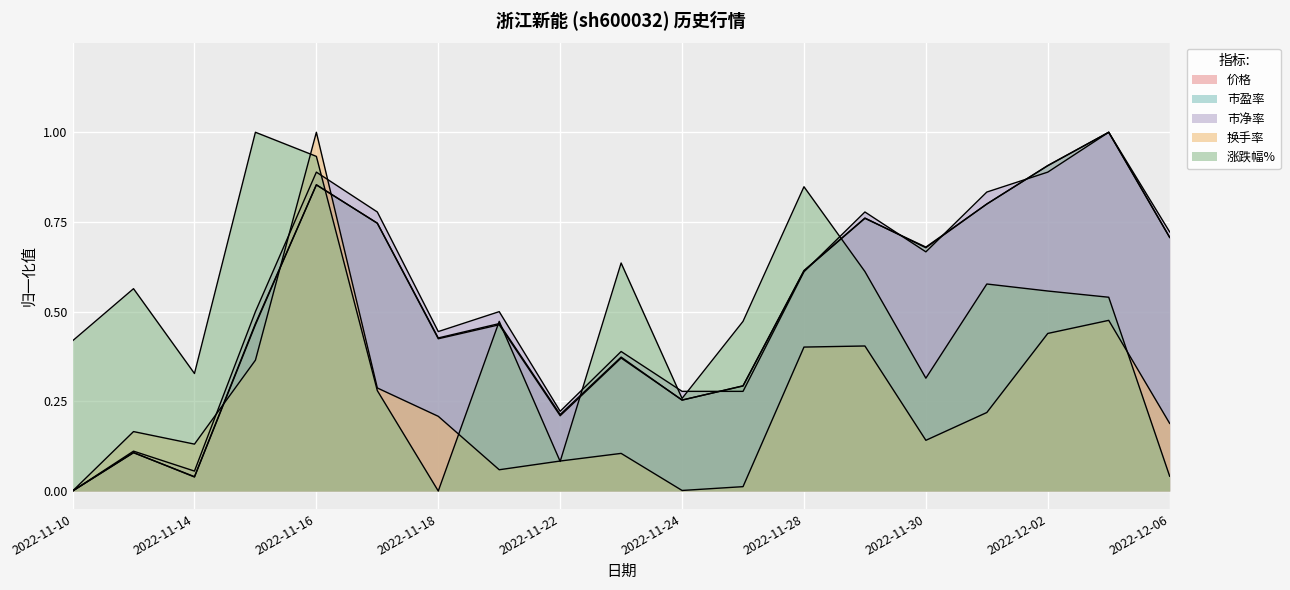

Reading right to left, what are all the values shown in this chart?

价格: 2022-12-06=0.7	2022-12-05=1.0	2022-12-02=0.9	2022-12-01=0.8	2022-11-30=0.7	2022-11-29=0.8	2022-11-28=0.6	2022-11-25=0.3	2022-11-24=0.3	2022-11-23=0.4	2022-11-22=0.2	2022-11-21=0.5	2022-11-18=0.4	2022-11-17=0.7	2022-11-16=0.9	2022-11-15=0.5	2022-11-14=0.0	2022-11-11=0.1	2022-11-10=0.0
市盈率: 2022-12-06=0.7	2022-12-05=1.0	2022-12-02=0.9	2022-12-01=0.8	2022-11-30=0.7	2022-11-29=0.8	2022-11-28=0.6	2022-11-25=0.3	2022-11-24=0.3	2022-11-23=0.4	2022-11-22=0.2	2022-11-21=0.5	2022-11-18=0.4	2022-11-17=0.7	2022-11-16=0.9	2022-11-15=0.5	2022-11-14=0.0	2022-11-11=0.1	2022-11-10=0.0
市净率: 2022-12-06=0.7	2022-12-05=1.0	2022-12-02=0.9	2022-12-01=0.8	2022-11-30=0.7	2022-11-29=0.8	2022-11-28=0.6	2022-11-25=0.3	2022-11-24=0.3	2022-11-23=0.4	2022-11-22=0.2	2022-11-21=0.5	2022-11-18=0.4	2022-11-17=0.8	2022-11-16=0.9	2022-11-15=0.5	2022-11-14=0.1	2022-11-11=0.1	2022-11-10=0.0
换手率: 2022-12-06=0.2	2022-12-05=0.5	2022-12-02=0.4	2022-12-01=0.2	2022-11-30=0.1	2022-11-29=0.4	2022-11-28=0.4	2022-11-25=0.0	2022-11-24=0.0	2022-11-23=0.1	2022-11-22=0.1	2022-11-21=0.1	2022-11-18=0.2	2022-11-17=0.3	2022-11-16=1.0	2022-11-15=0.4	2022-11-14=0.1	2022-11-11=0.2	2022-11-10=0.0
涨跌幅%: 2022-12-06=0.0	2022-12-05=0.5	2022-12-02=0.6	2022-12-01=0.6	2022-11-30=0.3	2022-11-29=0.6	2022-11-28=0.8	2022-11-25=0.5	2022-11-24=0.3	2022-11-23=0.6	2022-11-22=0.1	2022-11-21=0.5	2022-11-18=0.0	2022-11-17=0.3	2022-11-16=0.9	2022-11-15=1.0	2022-11-14=0.3	2022-11-11=0.6	2022-11-10=0.4